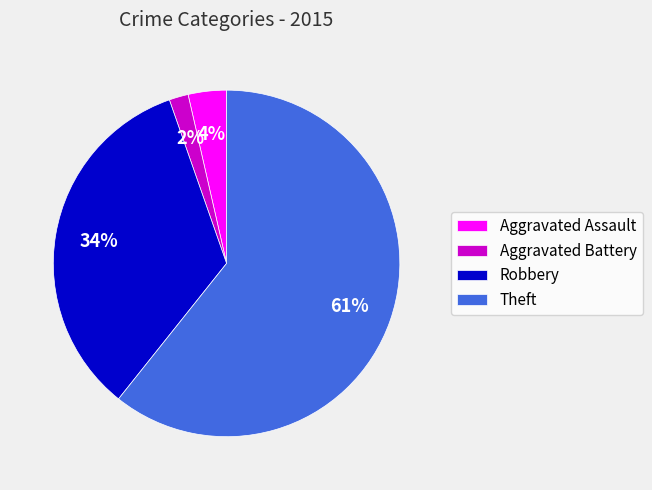

Between Robbery and Theft, which is larger?

Theft